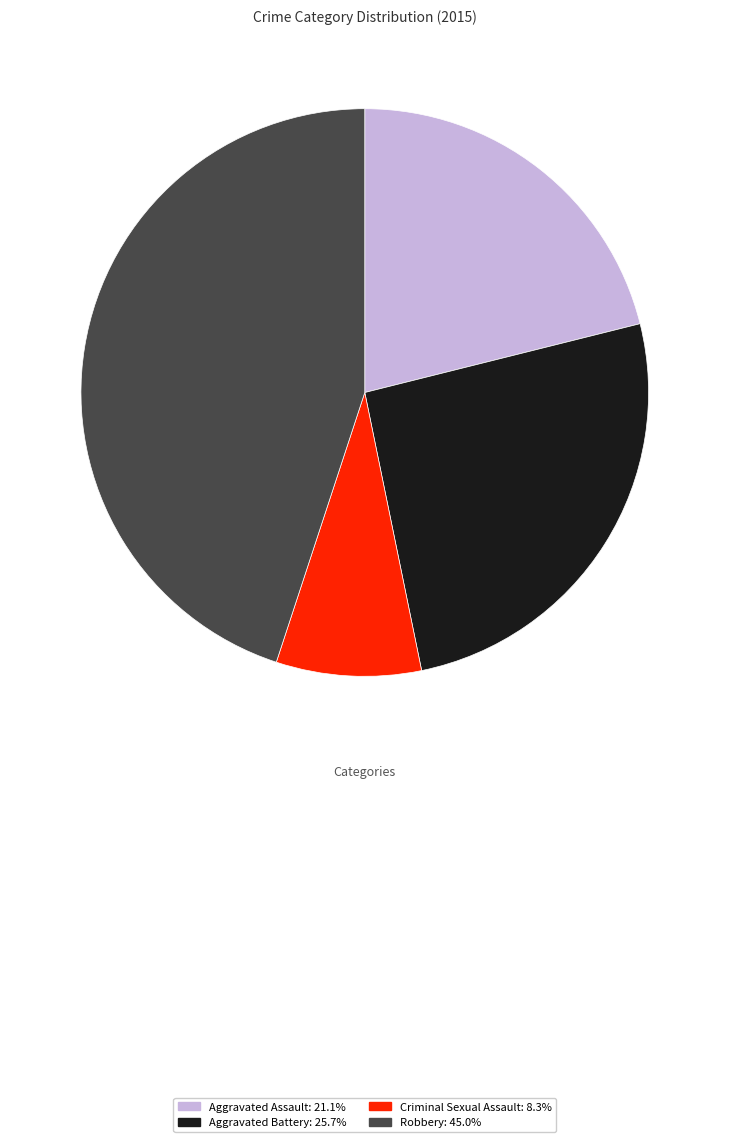

Which has a higher value, Aggravated Battery or Aggravated Assault?

Aggravated Battery